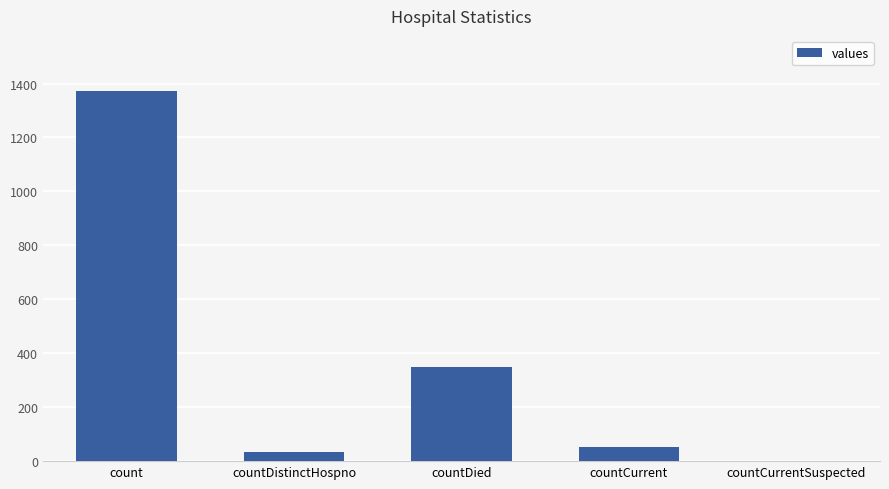

Which category has the highest value across all series?

count